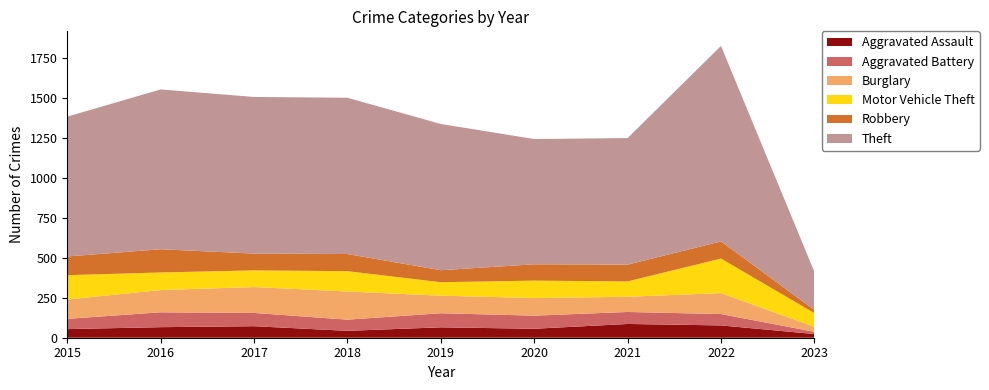

Reading left to right, extract all data points from this chart.

Aggravated Assault: 54	66	72	43	65	56	86	77	23
Aggravated Battery: 64	93	83	70	88	82	75	71	14
Burglary: 121	139	162	176	110	110	95	131	31
Motor Vehicle Theft: 152	110	104	127	84	109	96	216	86
Robbery: 117	145	105	107	75	102	105	107	20
Theft: 874	999	979	977	914	783	791	1222	238